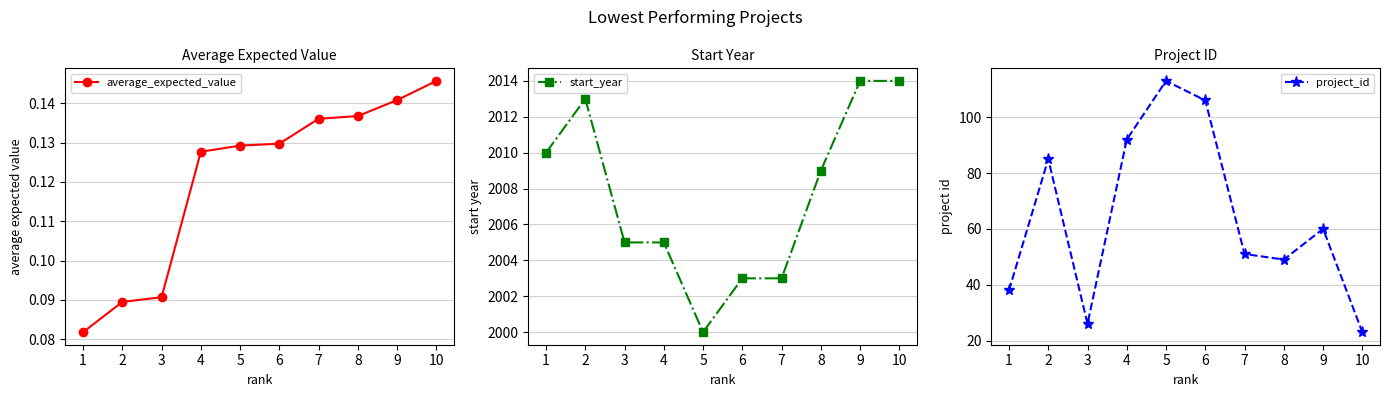

What is the average value of the average_expected_value series?

0.1